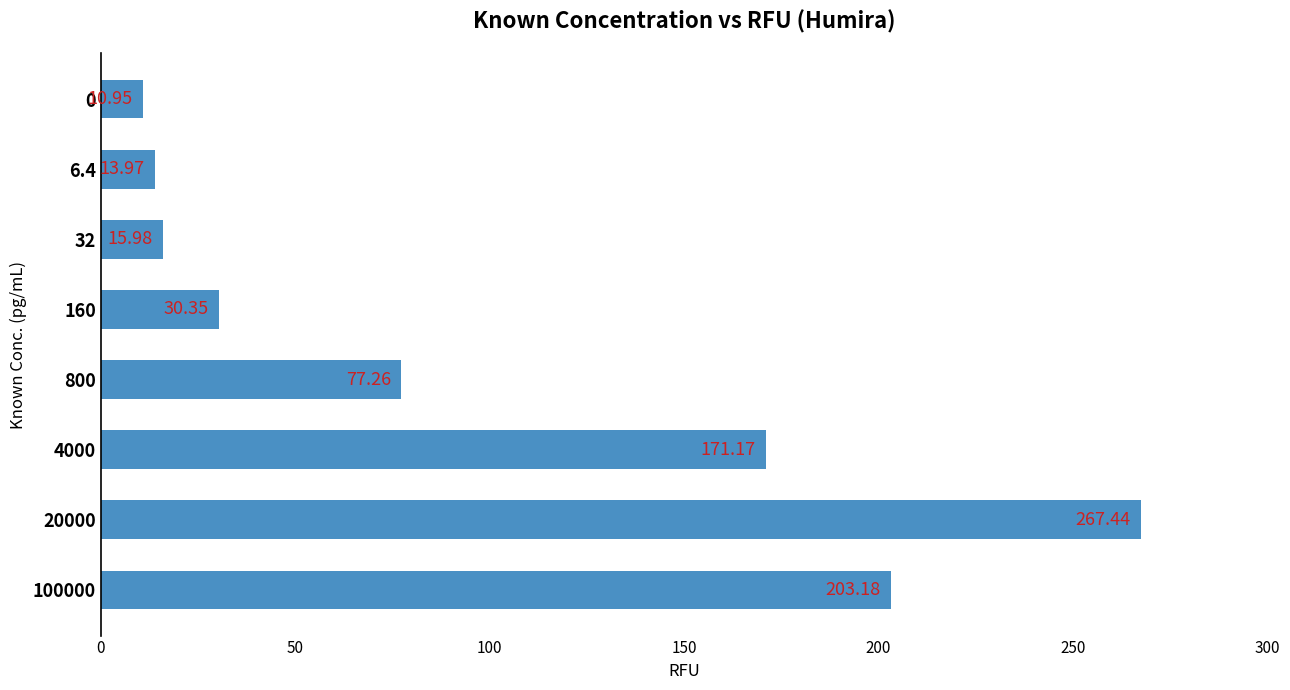

What is the average value?

98.8